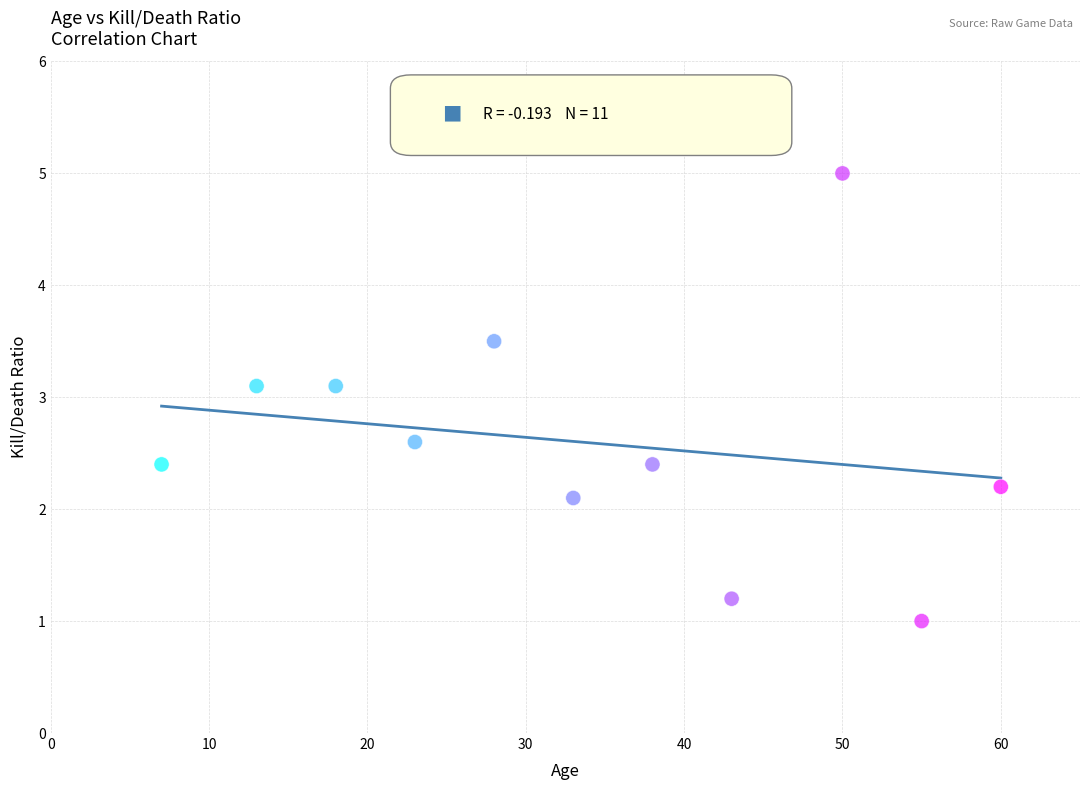

What is the average X value?

33.5